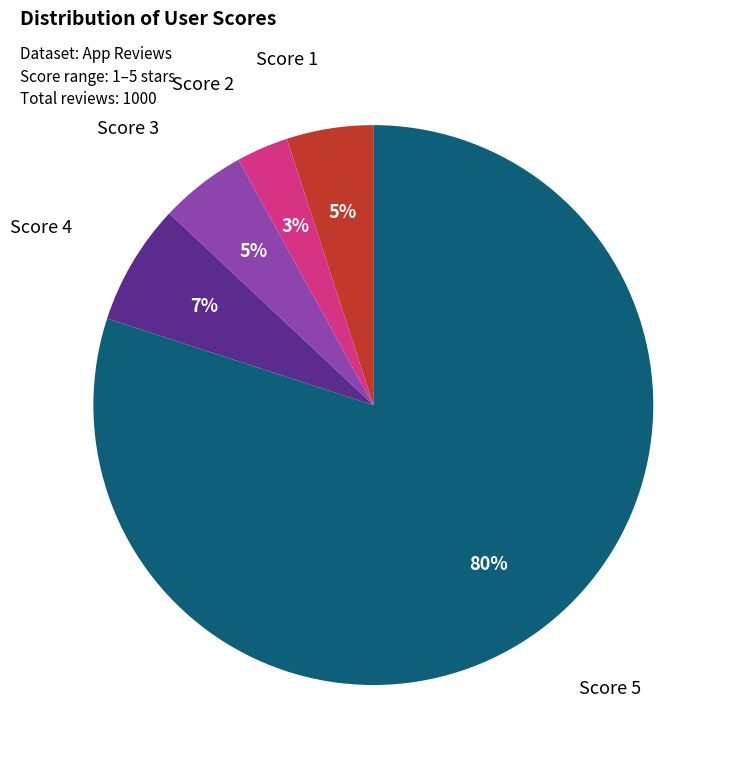

Is it true that Score 1 is 1% of the pie?

False